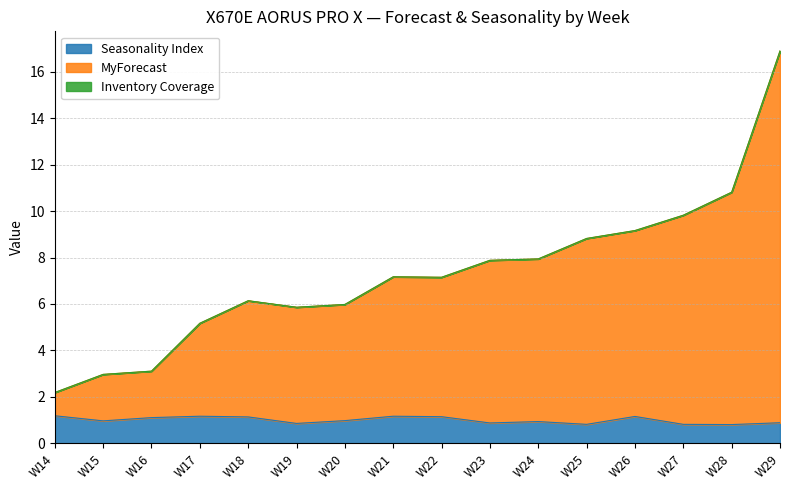

How many categories are shown in the chart?

16